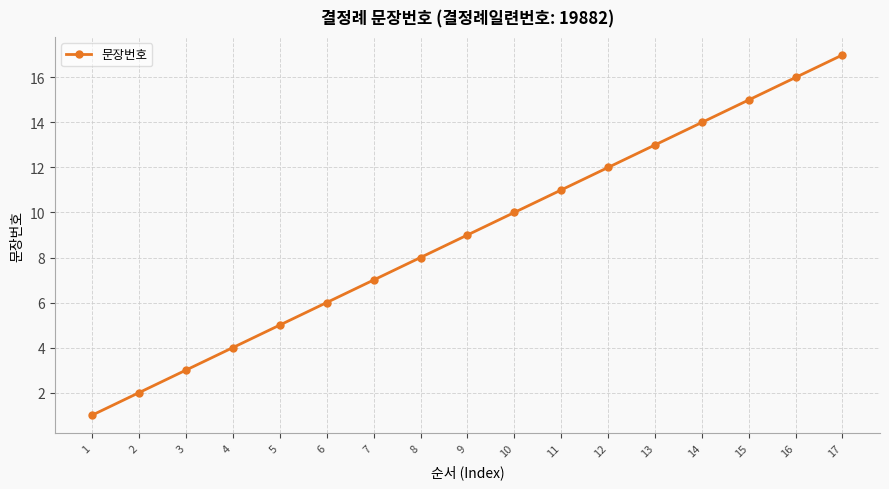

List the labels in order of value, largest first.

17, 16, 15, 14, 13, 12, 11, 10, 9, 8, 7, 6, 5, 4, 3, 2, 1